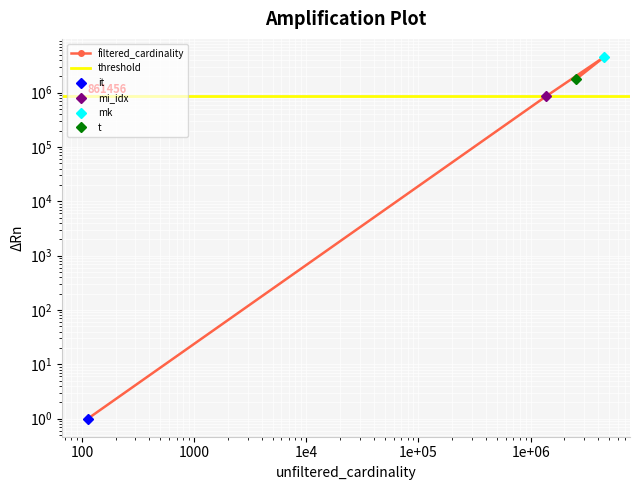

What is the approximate value at mi_idx, to the nearest 50?

861450